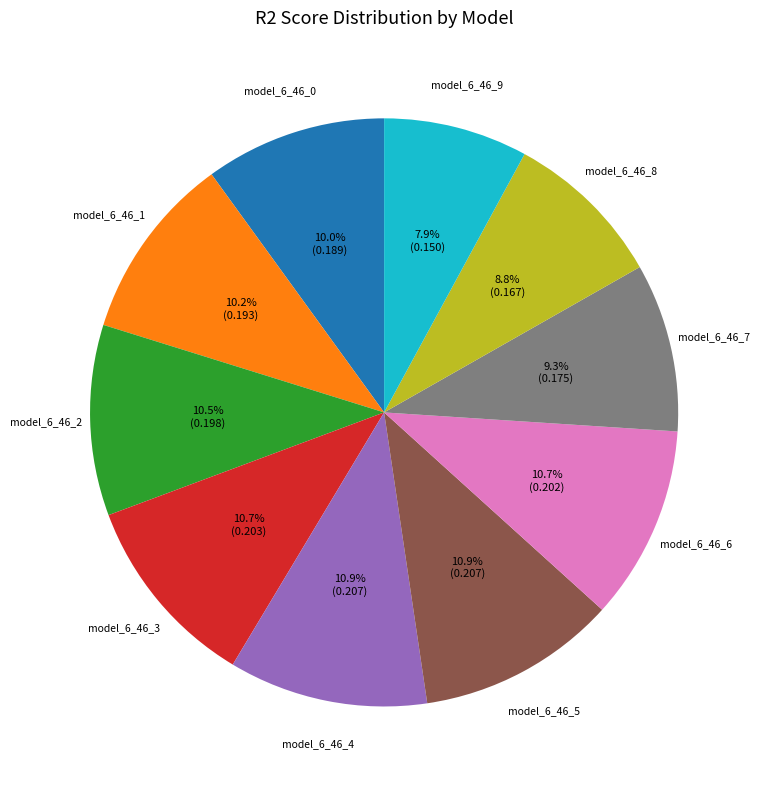

Does any single category account for the majority?

No